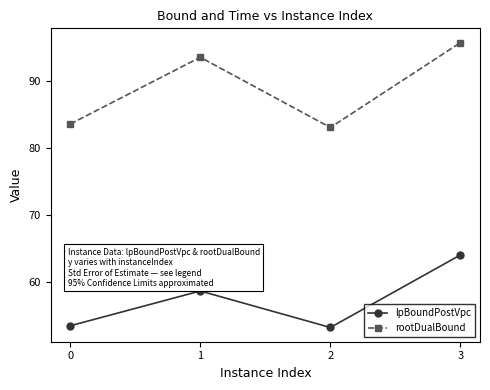

Which series changed the most between 1 and 3?

lpBoundPostVpc